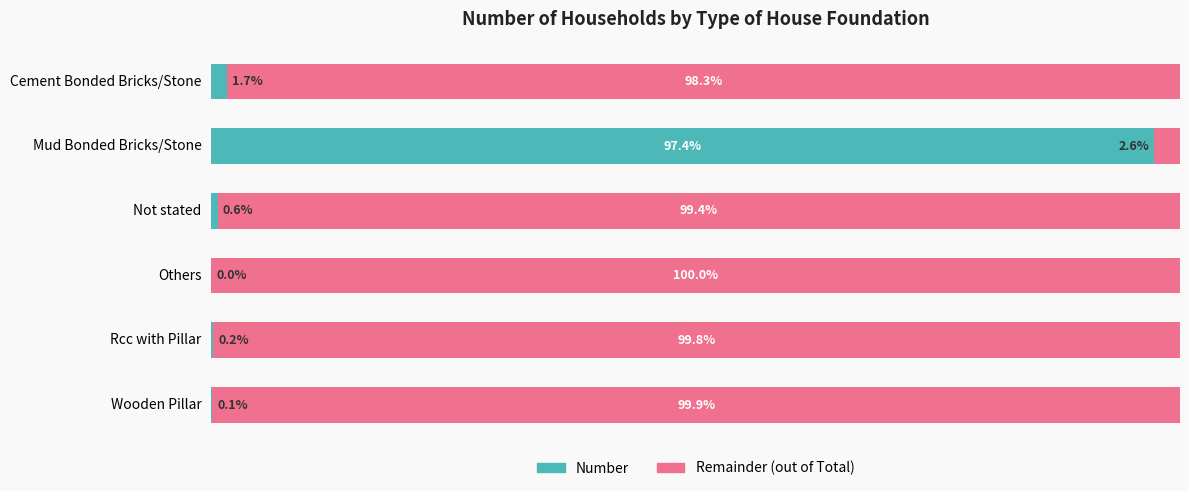

Reading right to left, transcribe all the data shown in this chart.

Number (primary): 0.1	0.2	0.0	0.6	97.4	1.7
Remainder: 99.9	99.8	100.0	99.4	2.6	98.3